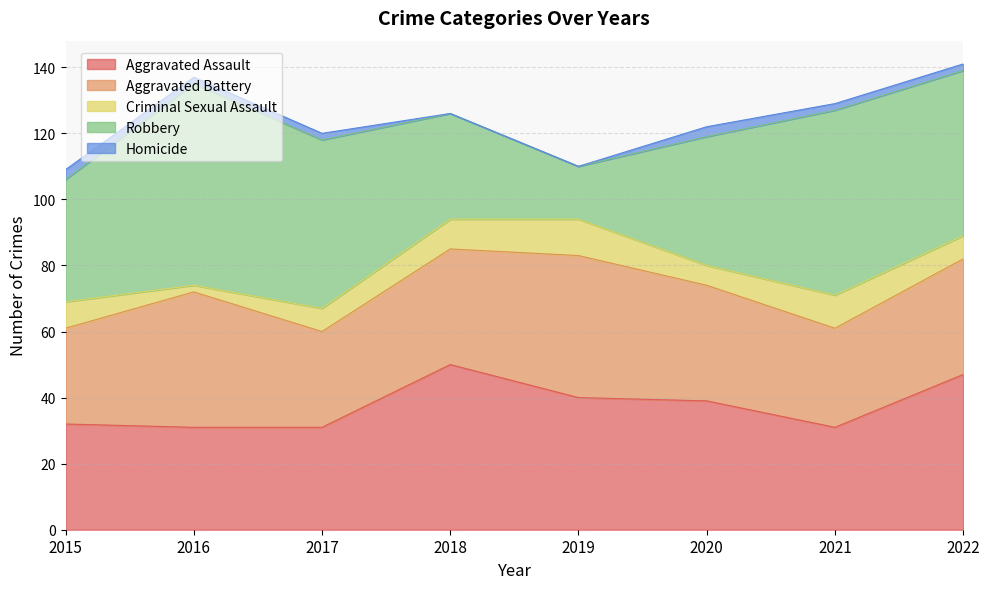

Reading left to right, transcribe all the data shown in this chart.

Aggravated Assault: 32	31	31	50	40	39	31	47
Aggravated Battery: 29	41	29	35	43	35	30	35
Criminal Sexual Assault: 8	2	7	9	11	6	10	7
Robbery: 37	61	51	32	16	39	56	50
Homicide: 3	2	2	0	0	3	2	2